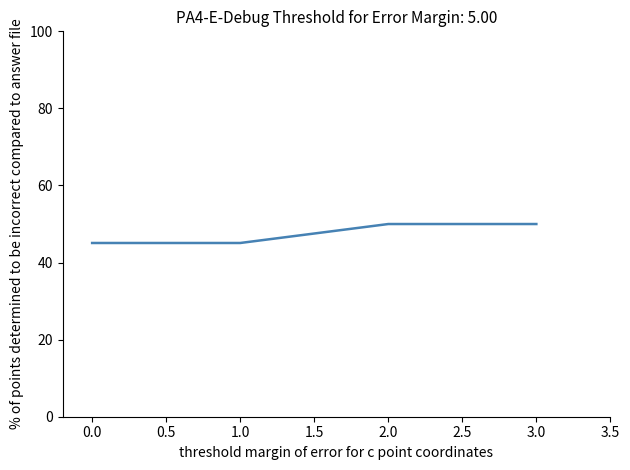

What is the greatest value displayed?

50.0